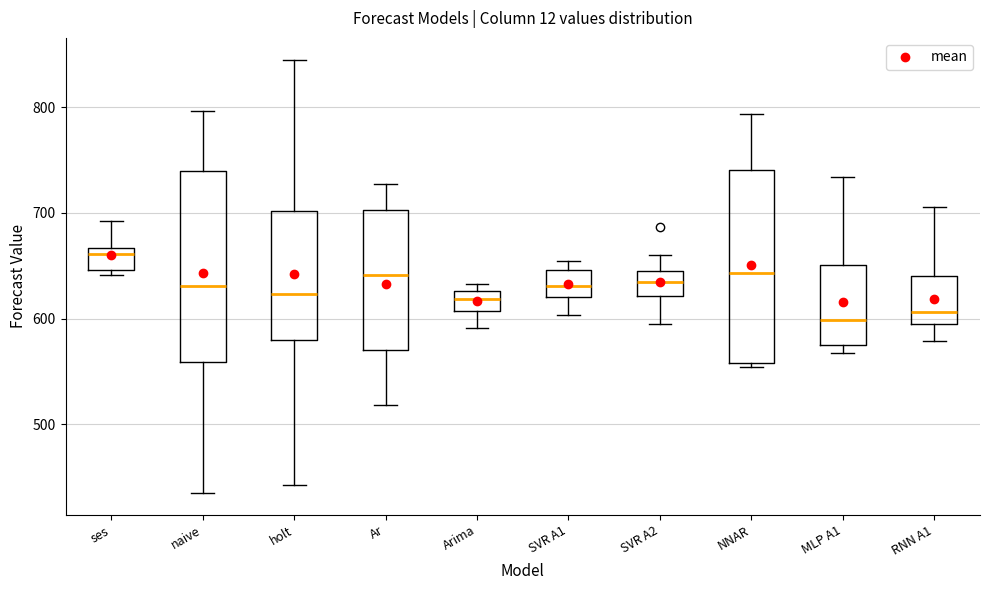

Reading left to right, read every box against the y-axis: the position of its median line, the range the box covers, and the ends of its whiskers. The values are not printed on the chart, so give them approximately, as read against the axis.

ses: median 660, box 650 to 670, whiskers 640 to 690
naive: median 630, box 560 to 740, whiskers 440 to 800
holt: median 620, box 580 to 700, whiskers 440 to 850
Ar: median 640, box 570 to 700, whiskers 520 to 730
Arima: median 620, box 610 to 630, whiskers 590 to 630 (just above the box's upper edge)
SVR A1: median 630, box 620 to 650, whiskers 600 to 650 (just above the box's upper edge)
SVR A2: median 630, box 620 to 640, whiskers 590 to 660
NNAR: median 640, box 560 to 740, whiskers 550 to 790
MLP A1: median 600, box 580 to 650, whiskers 570 to 730
RNN A1: median 610, box 590 to 640, whiskers 580 to 710